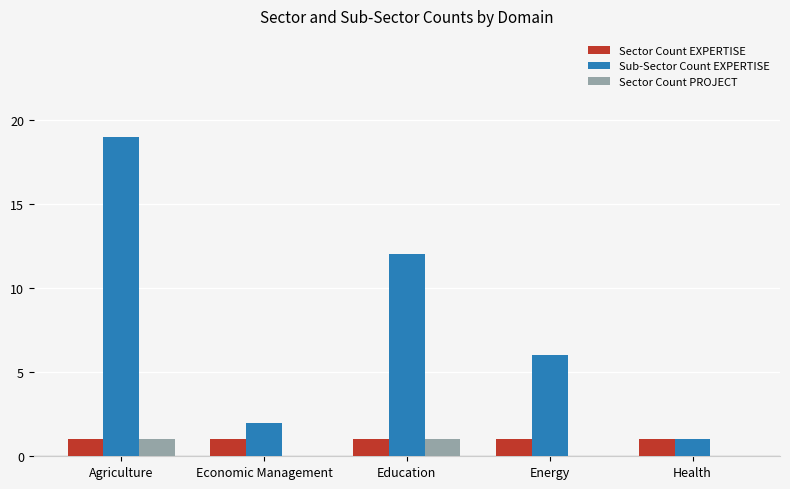

At which category is the sum across all series the highest?

Agriculture